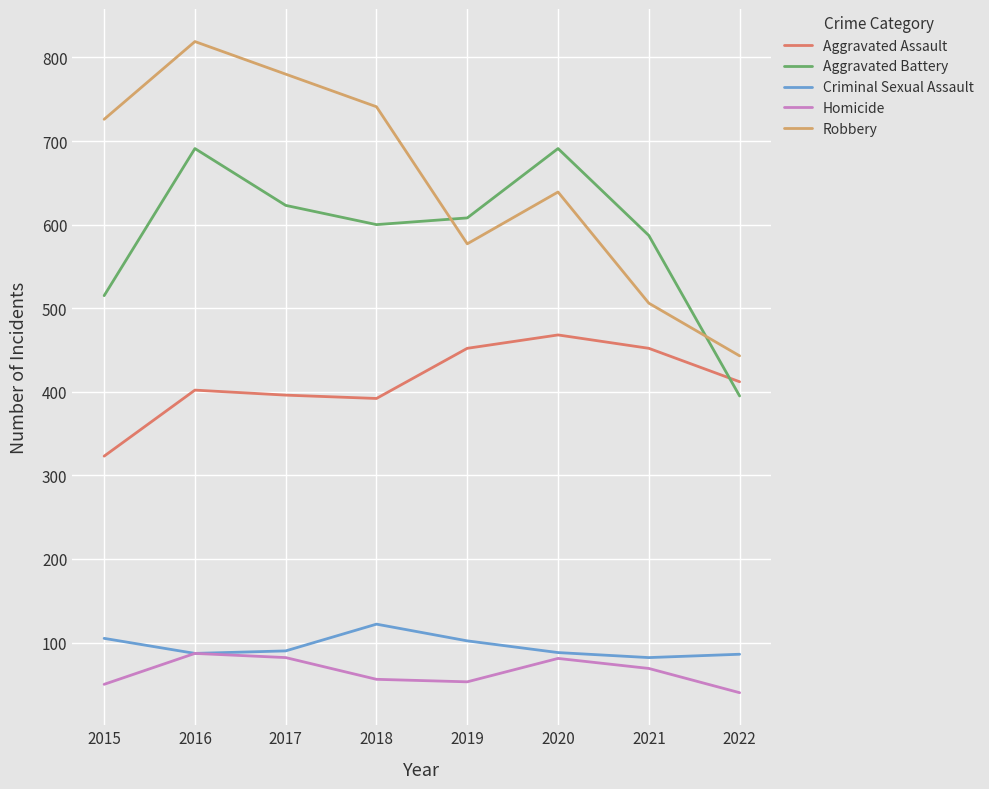

True or false: Robbery and Criminal Sexual Assault cross at least once.

False